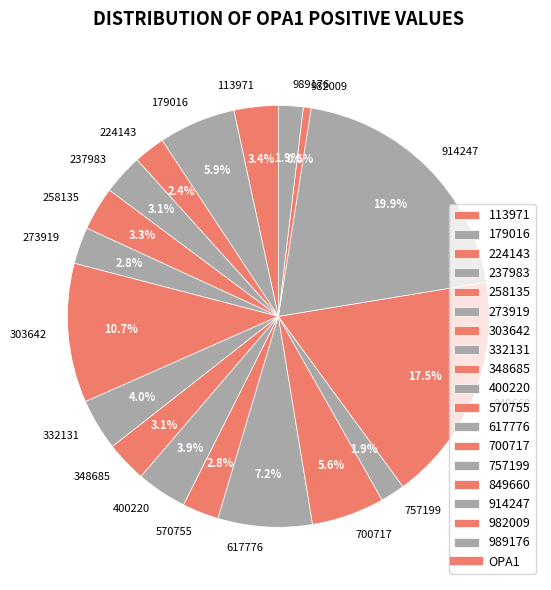

Which category has the biggest portion of the pie?

914247